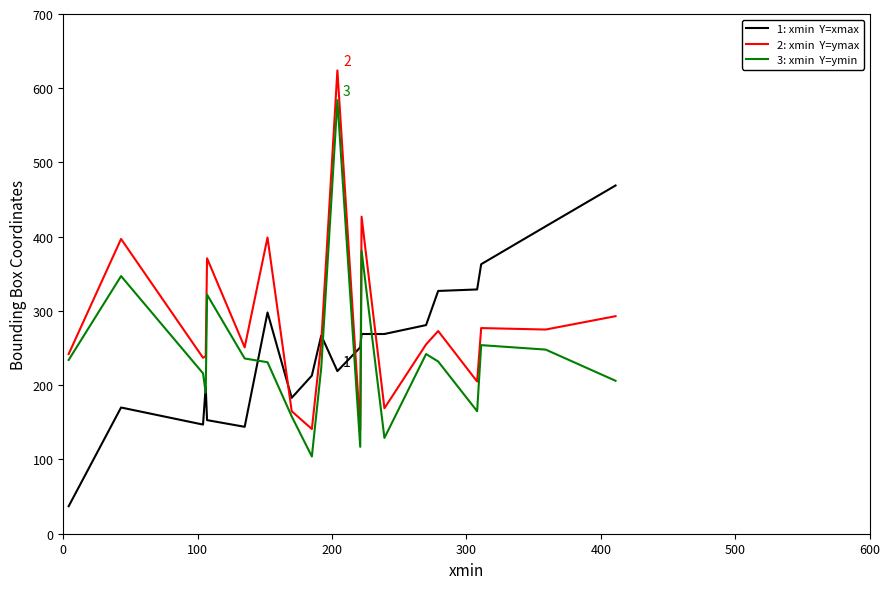

What is the minimum value shown in the chart?

37